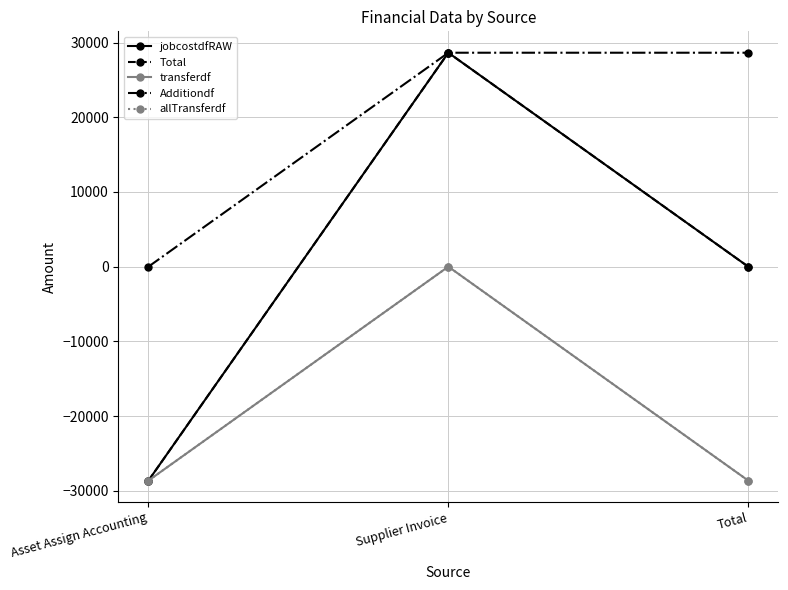

Which has a higher value, Supplier Invoice or Asset Assign Accounting?

Supplier Invoice